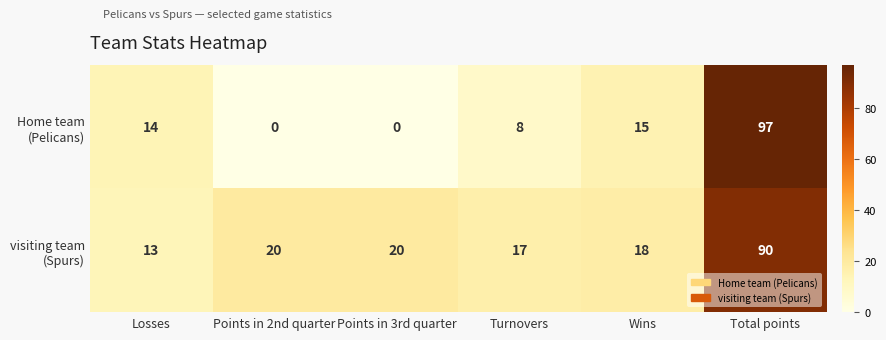

At which category is the sum across all series the highest?

Total points